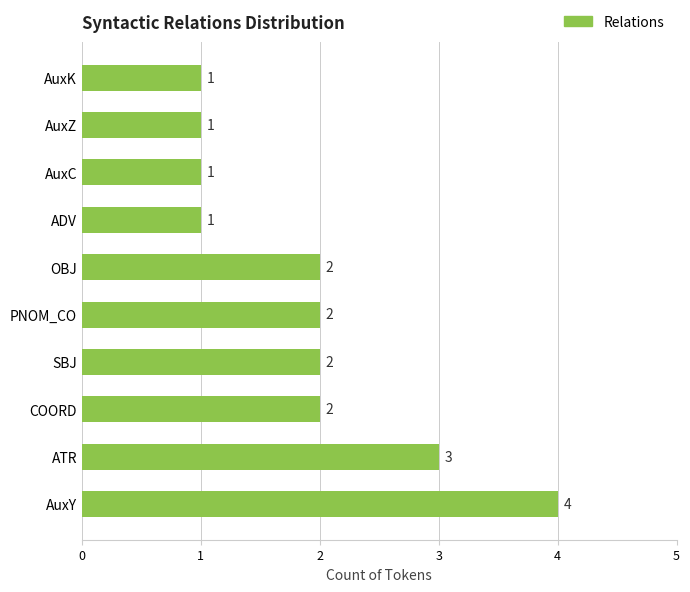

The chart shows a value of 1 at AuxZ. True or false?

True